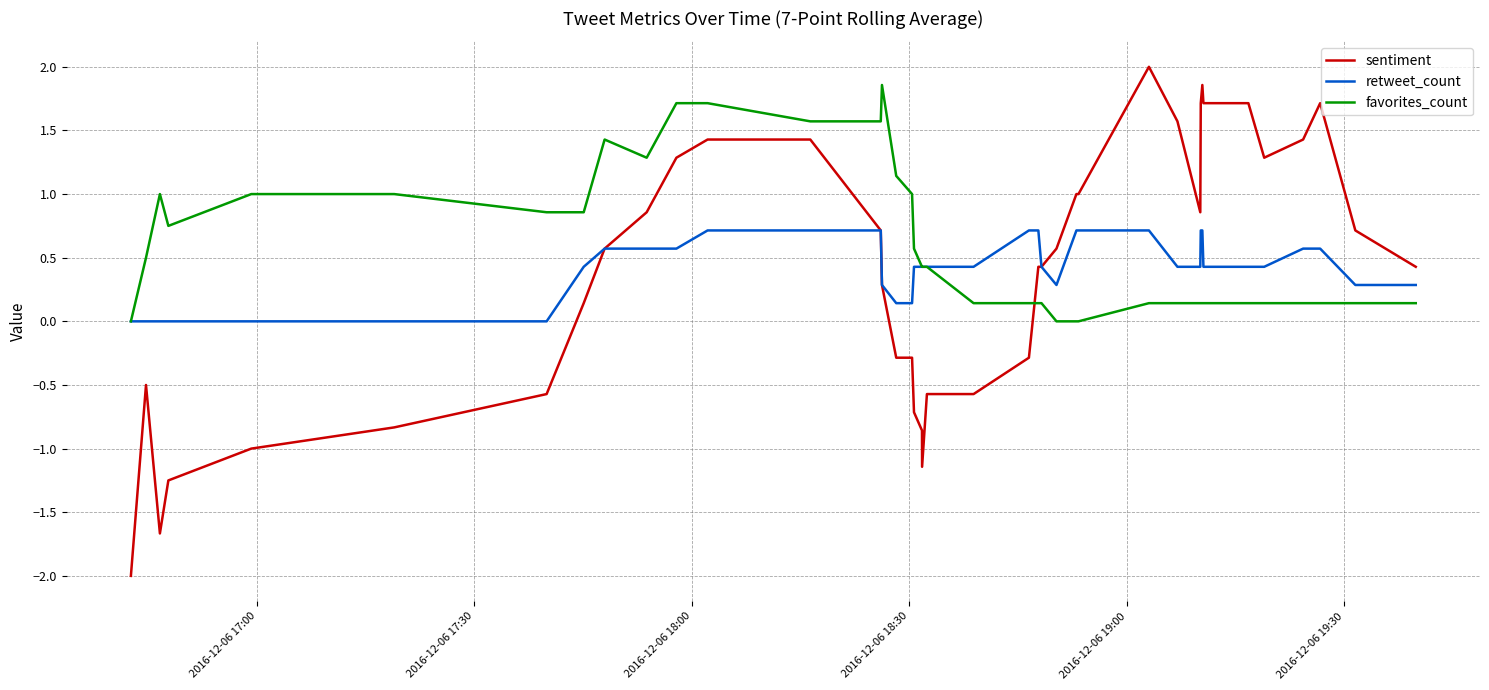

What is the smallest value displayed?

-2.0